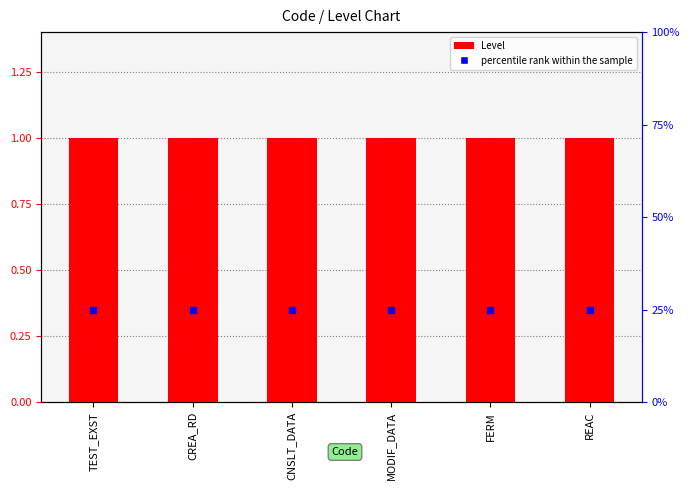

At which category is the sum across all series the highest?

TEST_EXST